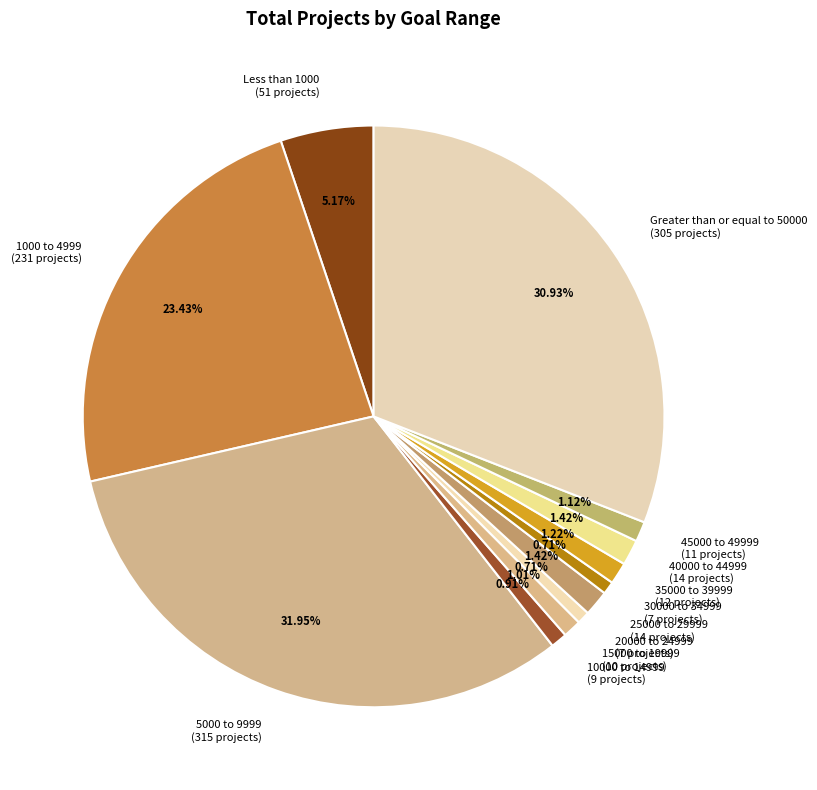

The 15000 to 19999 slice represents 1% of the pie. True or false?

True